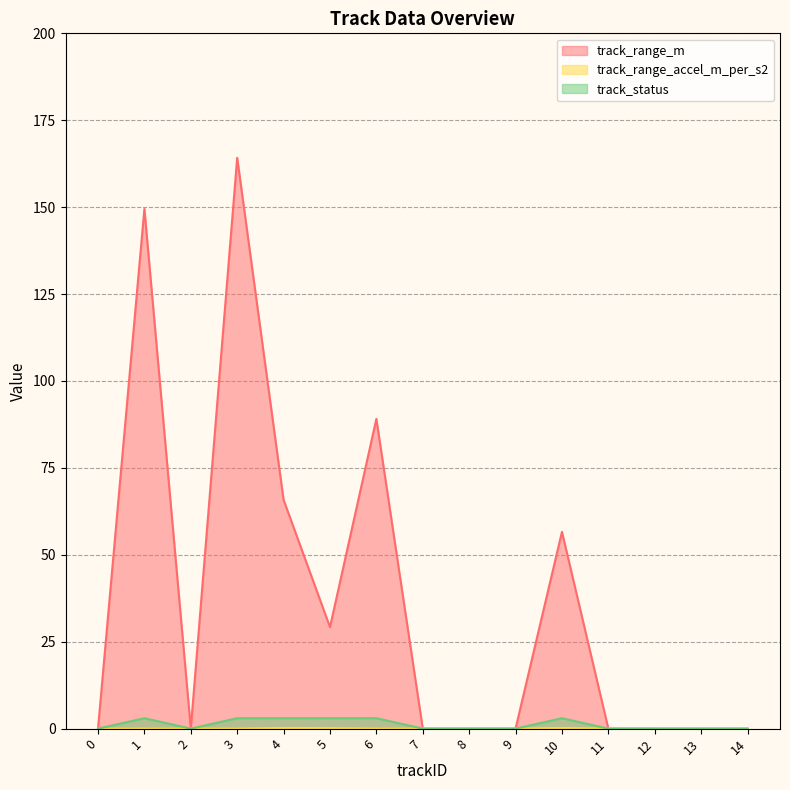

What is the average value of the track_status series?

1.2